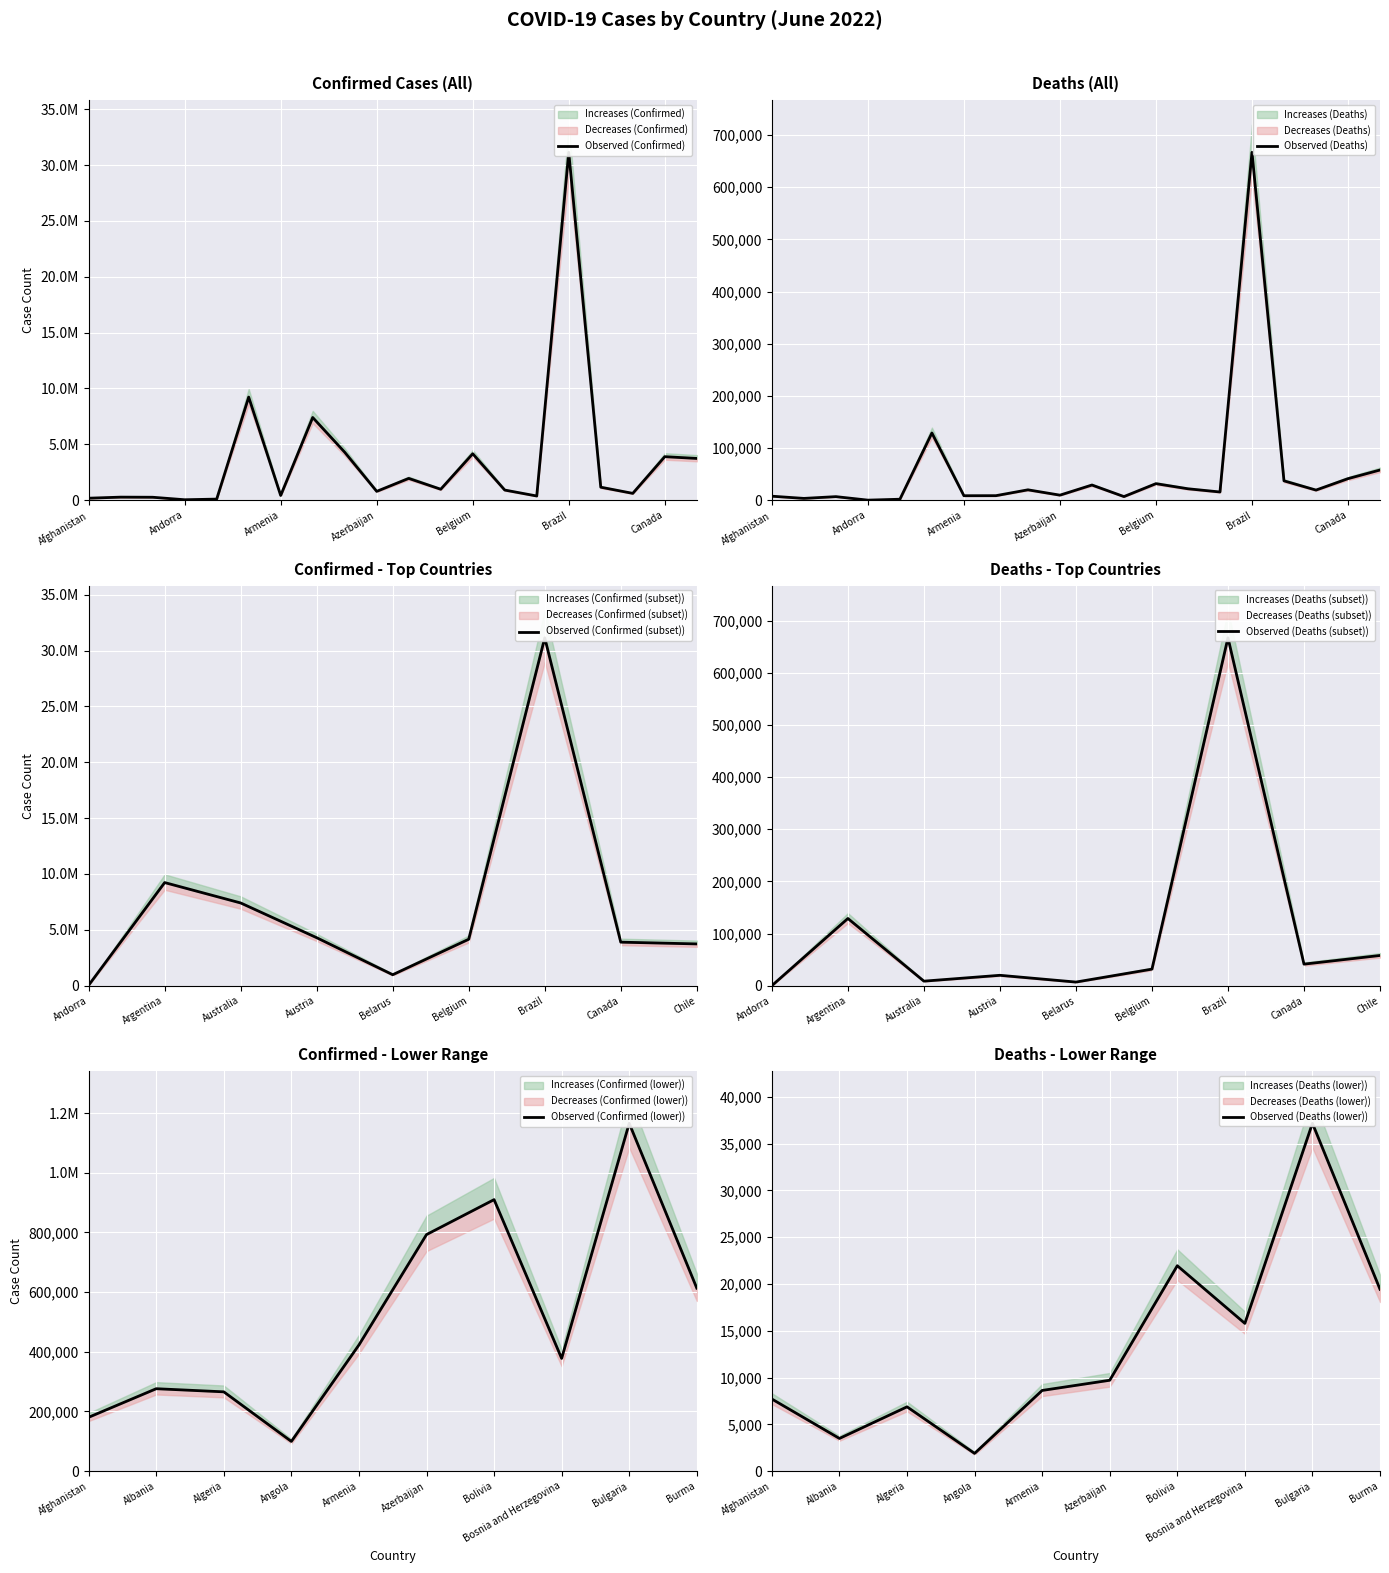

How many data points in Deaths are above 19434?

9